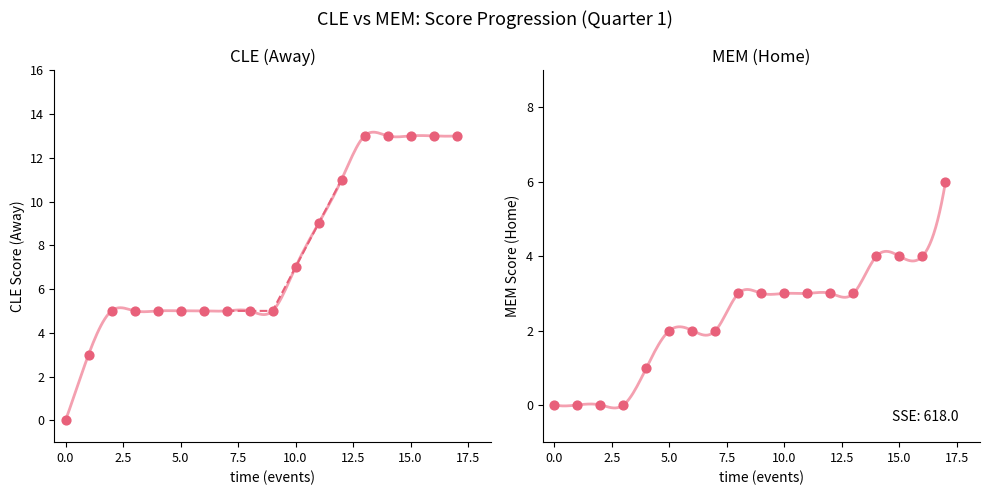

Which series reaches the minimum Y coordinate?

AwayScore